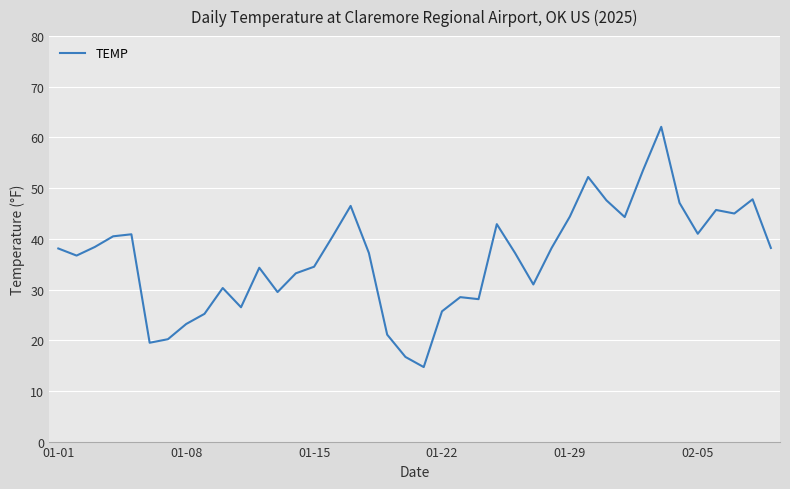

What is the maximum value shown in the chart?

62.1